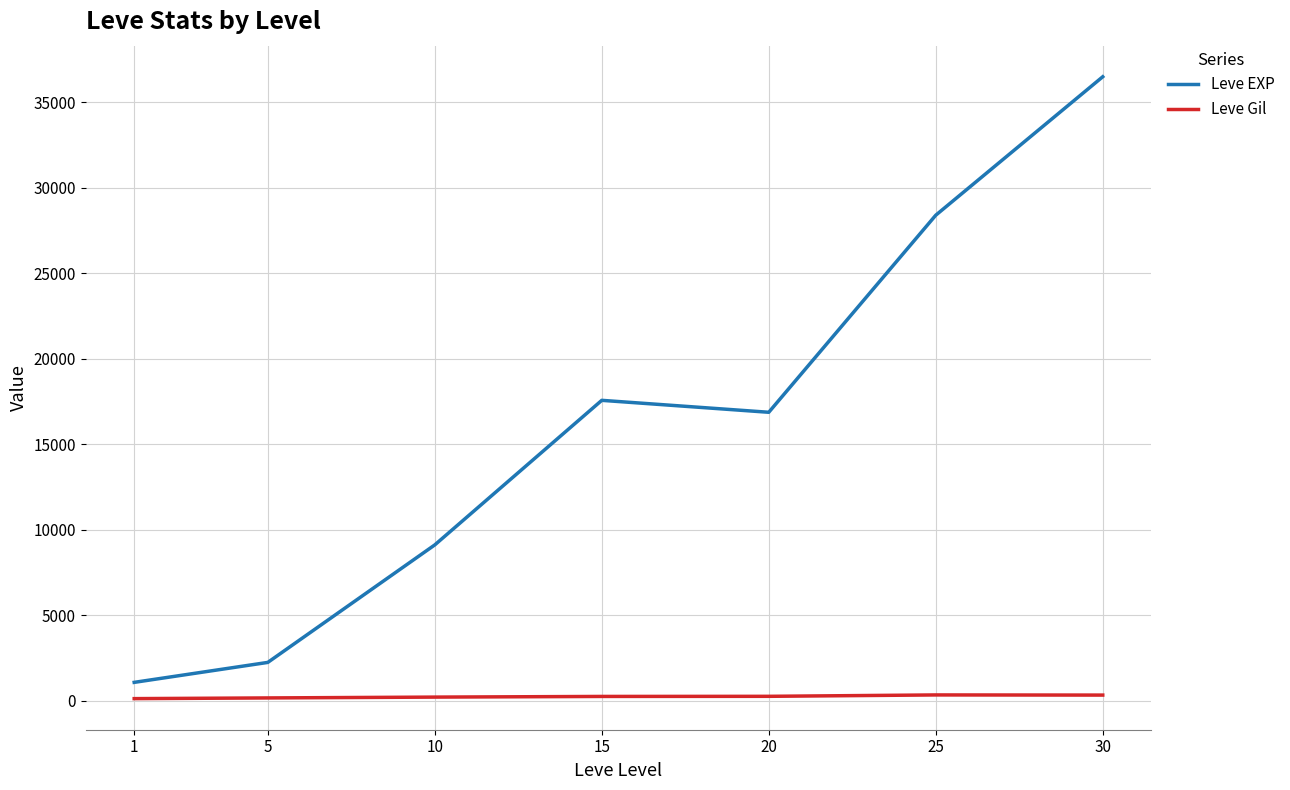

True or false: Leve Gil and Leve EXP intersect in this chart.

False